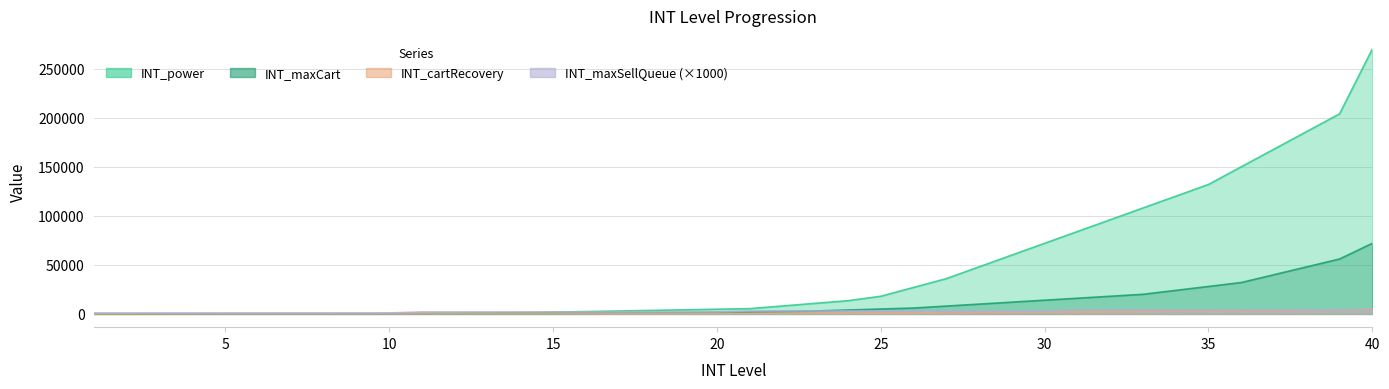

Reading right to left, extract all data points from this chart.

INT_power: 40=270000	39=204000	38=186000	37=168000	36=150000	35=132000	34=120000	33=108000	32=96000	31=84000	30=72000	29=60000	28=48000	27=36000	26=27000	25=18000	24=13500	23=10800	22=8100	21=5400	20=4800	19=4200	18=3600	17=3000	16=2400	15=1800	14=1200	13=900	12=600	11=450	10=300	9=270	8=240	7=210	6=180	5=150	4=120	3=90	2=60	1=30
INT_maxCart: 40=72000	39=56000	38=48000	37=40000	36=32000	35=28000	34=24000	33=20000	32=18000	31=16000	30=14000	29=12000	28=10000	27=8000	26=6000	25=5000	24=4000	23=3000	22=2400	21=2000	20=1600	19=1200	18=1000	17=800	16=600	15=400	14=360	13=320	12=280	11=240	10=200	9=180	8=160	7=140	6=120	5=100	4=80	3=60	2=40	1=20
INT_cartRecovery: 40=5000	39=4000	38=3600	37=3400	36=3200	35=3000	34=2800	33=2600	32=2400	31=2200	30=2000	29=1800	28=1600	27=1400	26=1200	25=1000	24=800	23=700	22=600	21=500	20=400	19=360	18=320	17=280	16=240	15=200	14=180	13=160	12=140	11=120	10=100	9=90	8=80	7=70	6=60	5=50	4=40	3=30	2=20	1=10
INT_maxSellQueue: 40=4000	39=4000	38=4000	37=4000	36=4000	35=4000	34=4000	33=4000	32=4000	31=4000	30=3000	29=3000	28=3000	27=3000	26=3000	25=3000	24=3000	23=3000	22=3000	21=3000	20=2000	19=2000	18=2000	17=2000	16=2000	15=2000	14=2000	13=2000	12=2000	11=2000	10=1000	9=1000	8=1000	7=1000	6=1000	5=1000	4=1000	3=1000	2=1000	1=1000